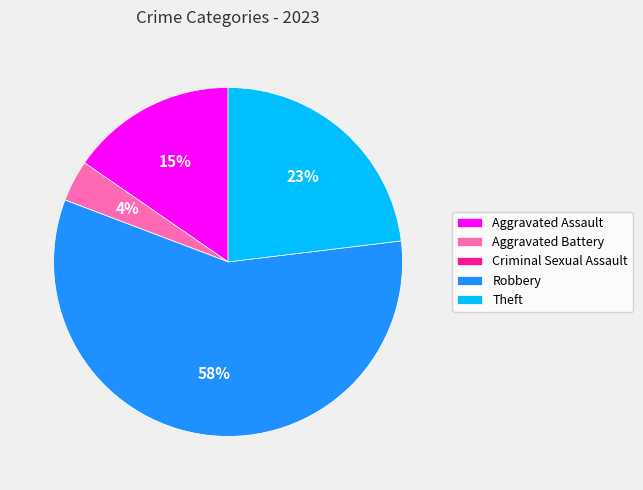

To the nearest percent, what is the average slice percentage?

20%